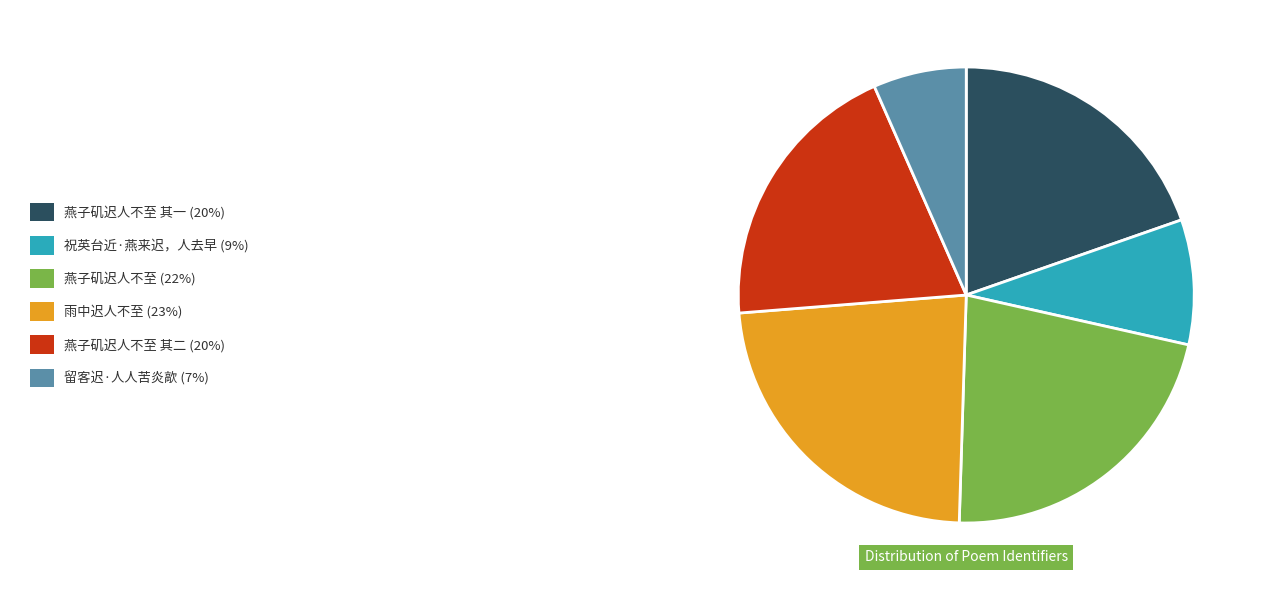

Is there a majority slice in this chart?

No